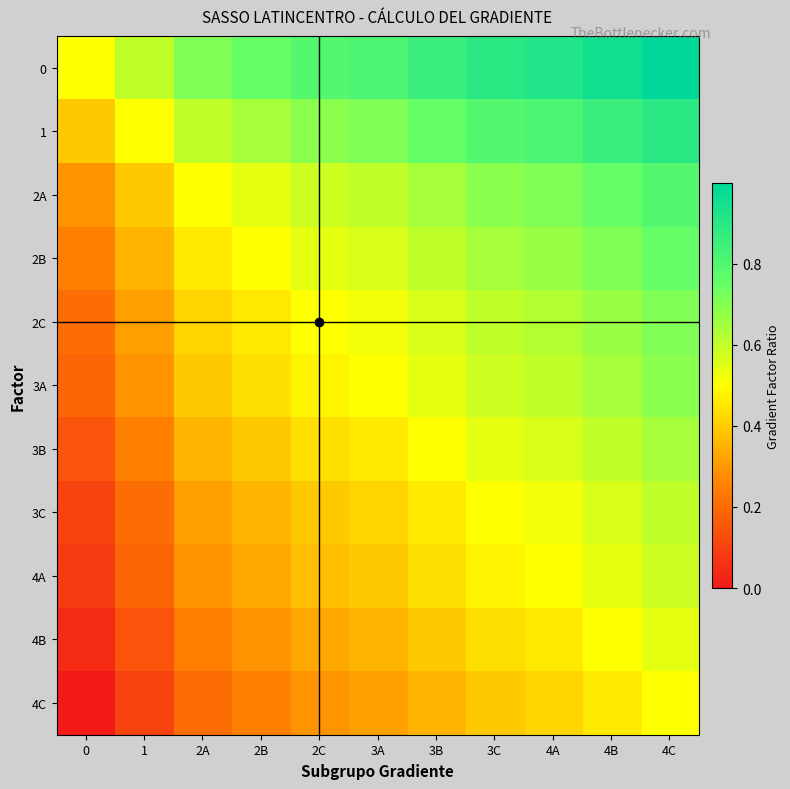

Rank the series by their maximum value, from highest to lowest.

0, 1, 2A, 2B, 2C, 3A, 3B, 3C, 4A, 4B, 4C